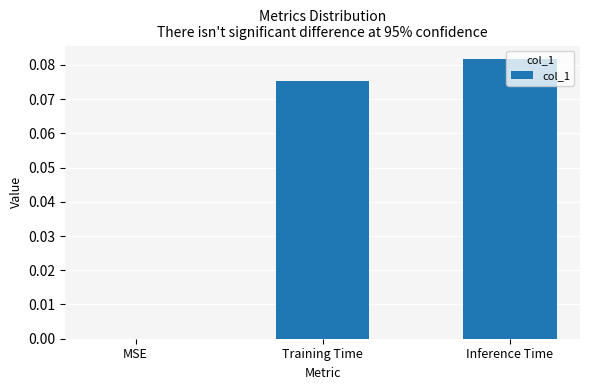

Which category has the highest value across all series?

Inference Time